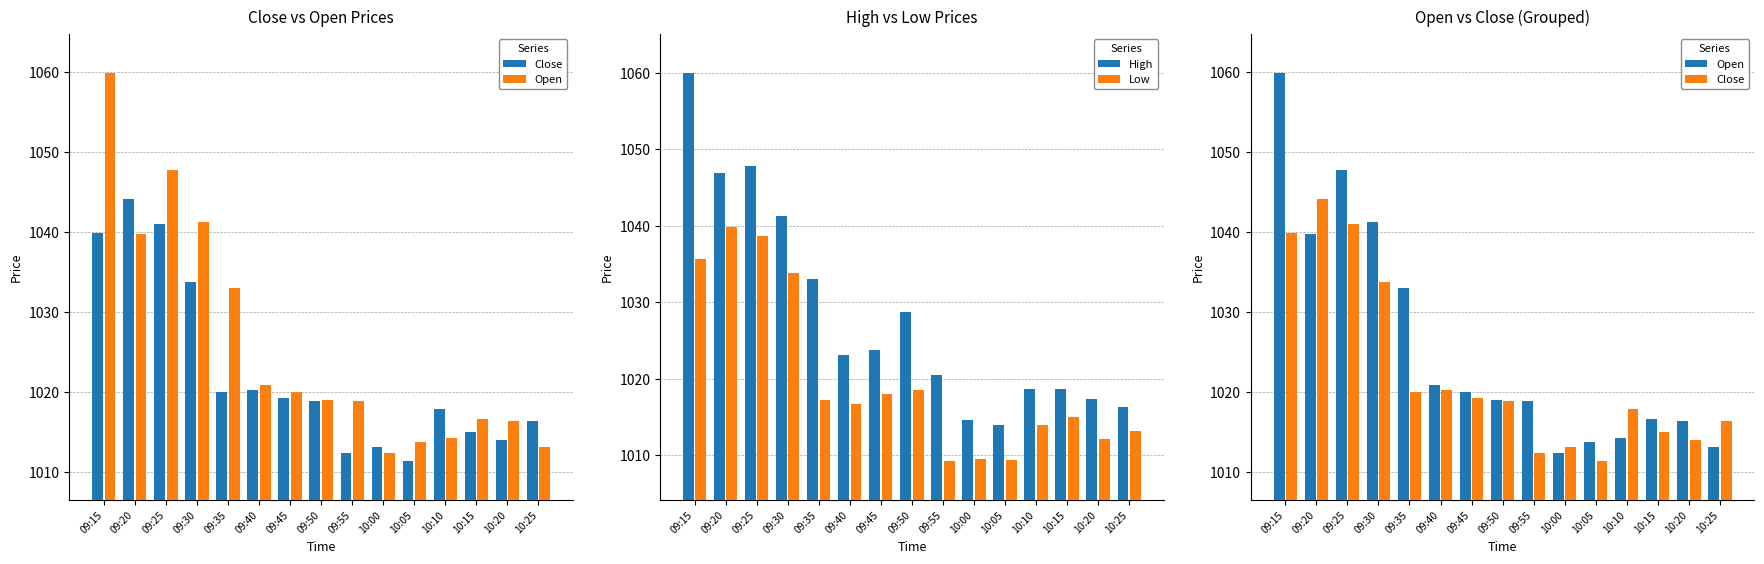

Where is Low nearest to the value 1024?

09:50